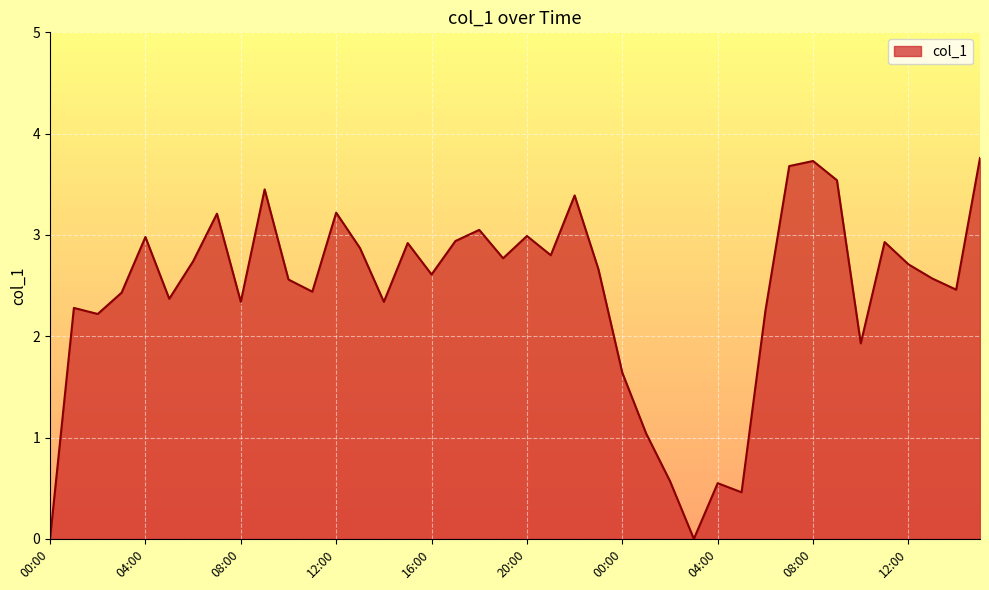

How many values are above zero?

38